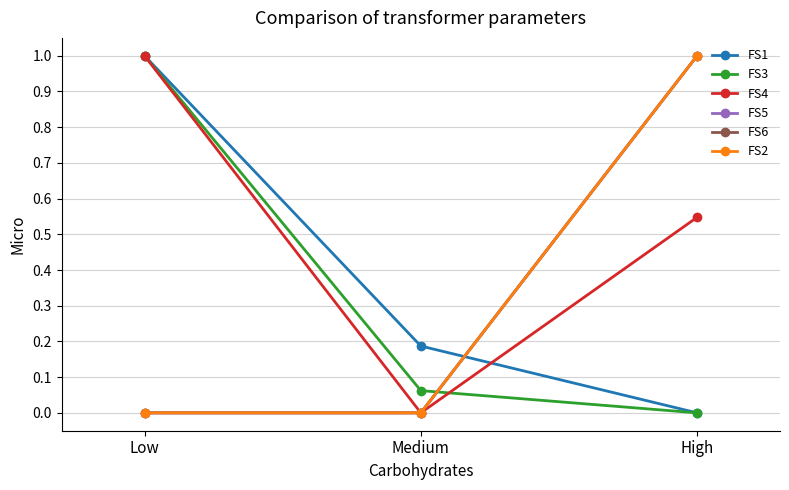

The value of FS1 at High is 0.6. True or false?

False